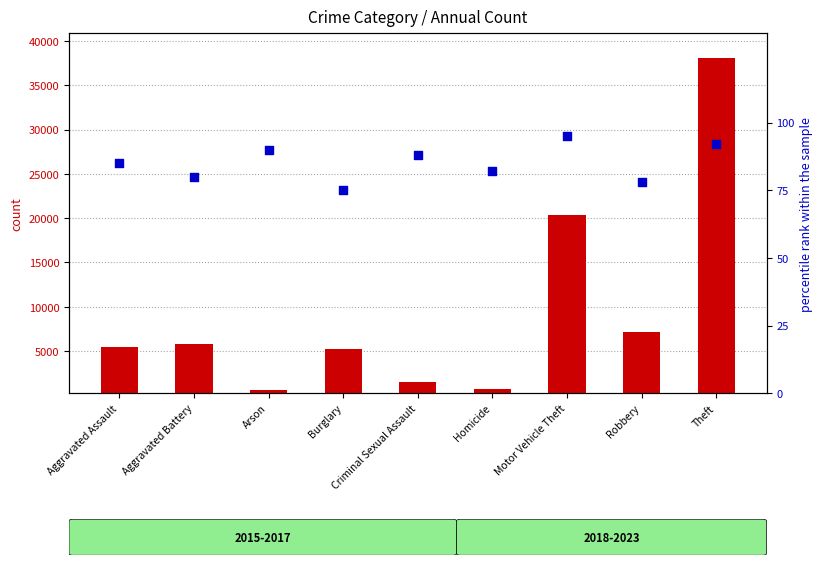

Which series contains the lowest Y value?

percentile rank within the sample